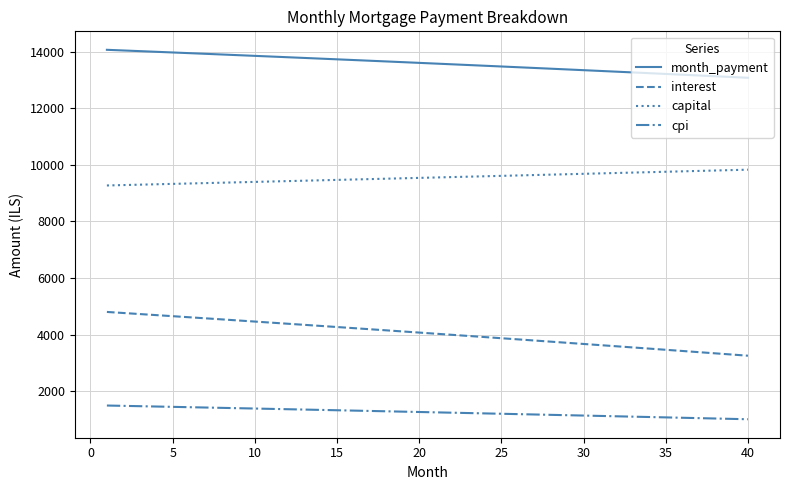

Which series has the widest spread of values?

interest